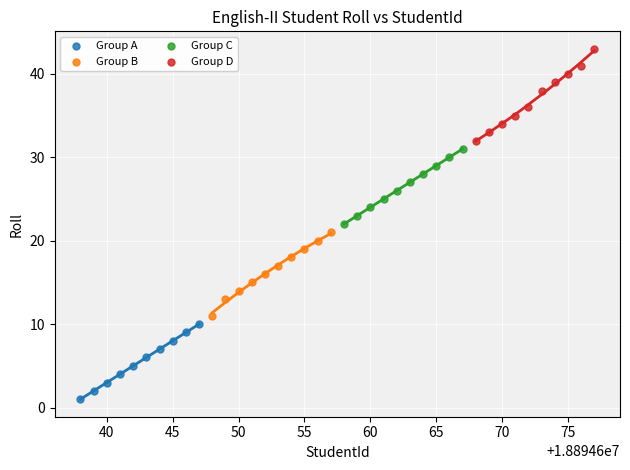

Which series has the widest spread of Y values?

Group D